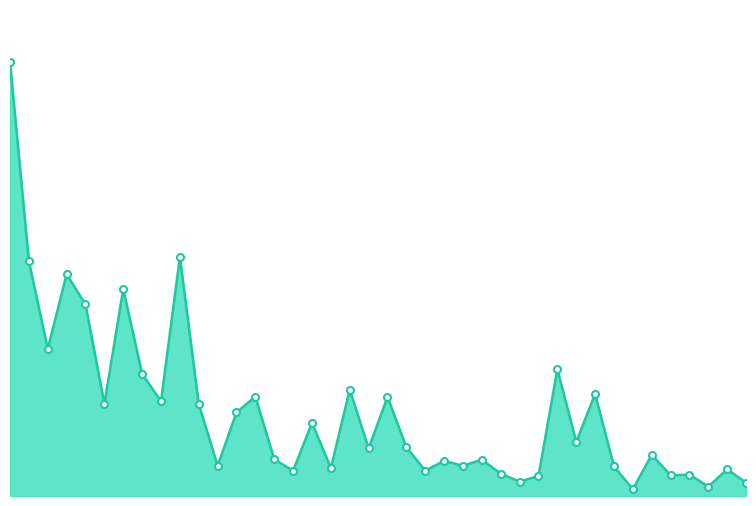

What is the greatest value displayed?

11126900